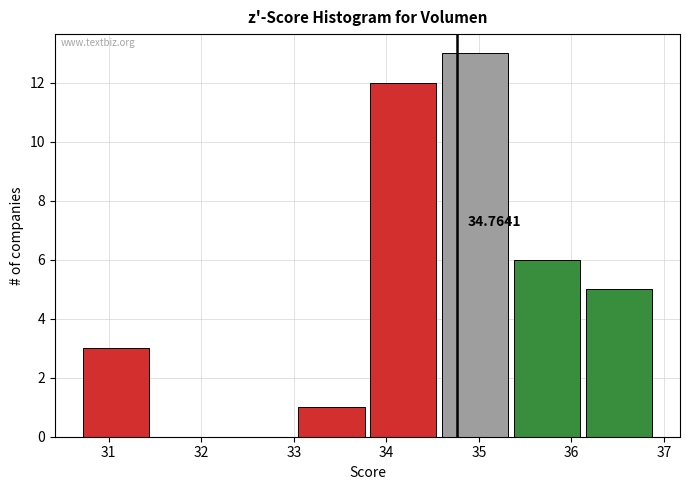

Over which range of the x-axis is the bar tallest?

34.6 to 35.3